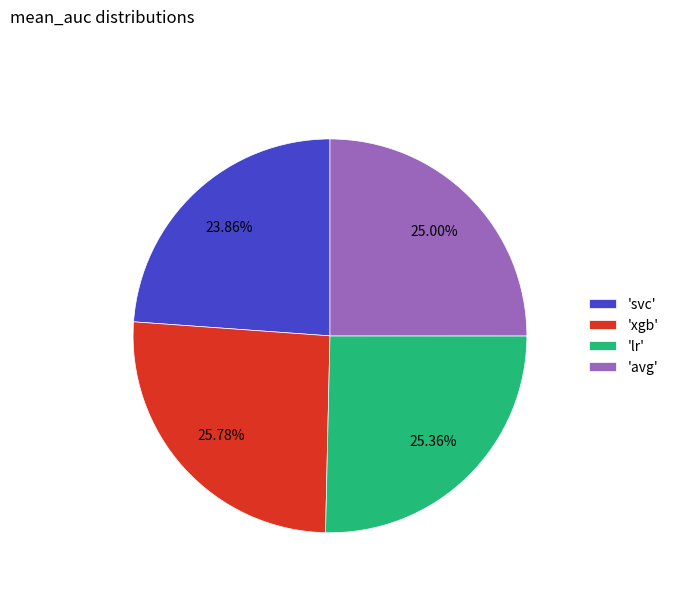

Which slice is the smallest?

'svc'